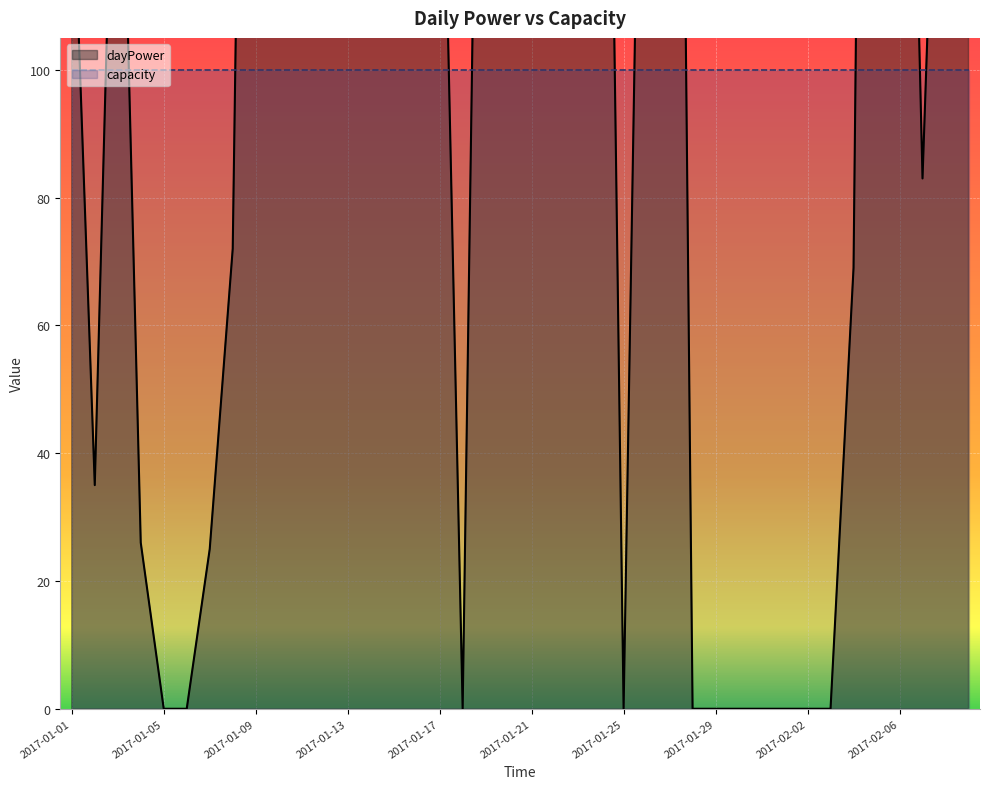

What is the sum of all values?

7326